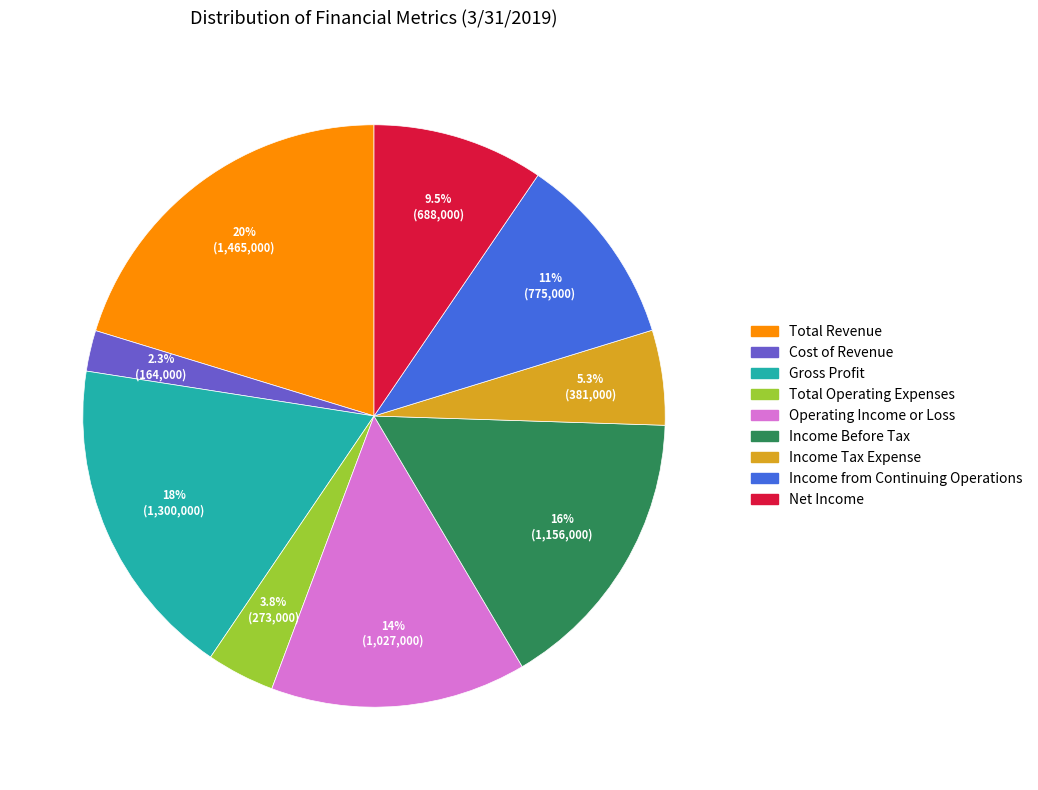

Is the sum of Net Income and Operating Income or Loss greater than half?

No